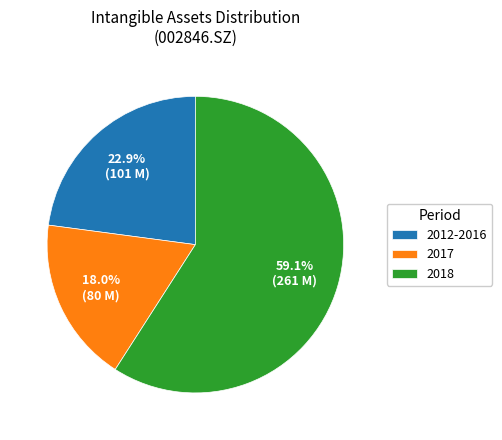

How much of the chart is everything except 2012-2016?

77.1%